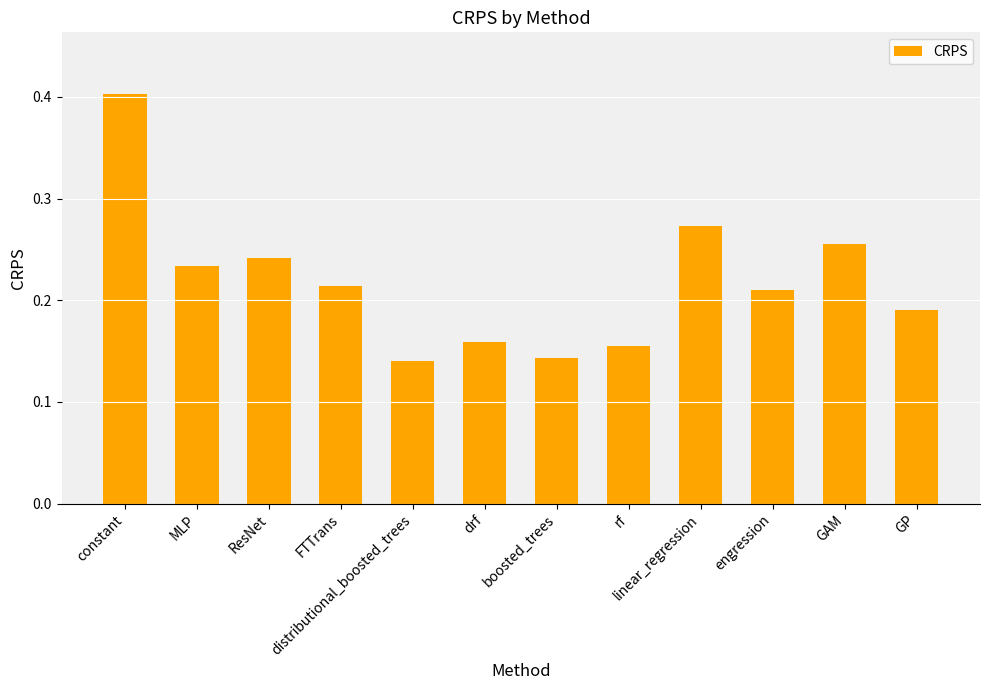

How many series are shown in this chart?

1